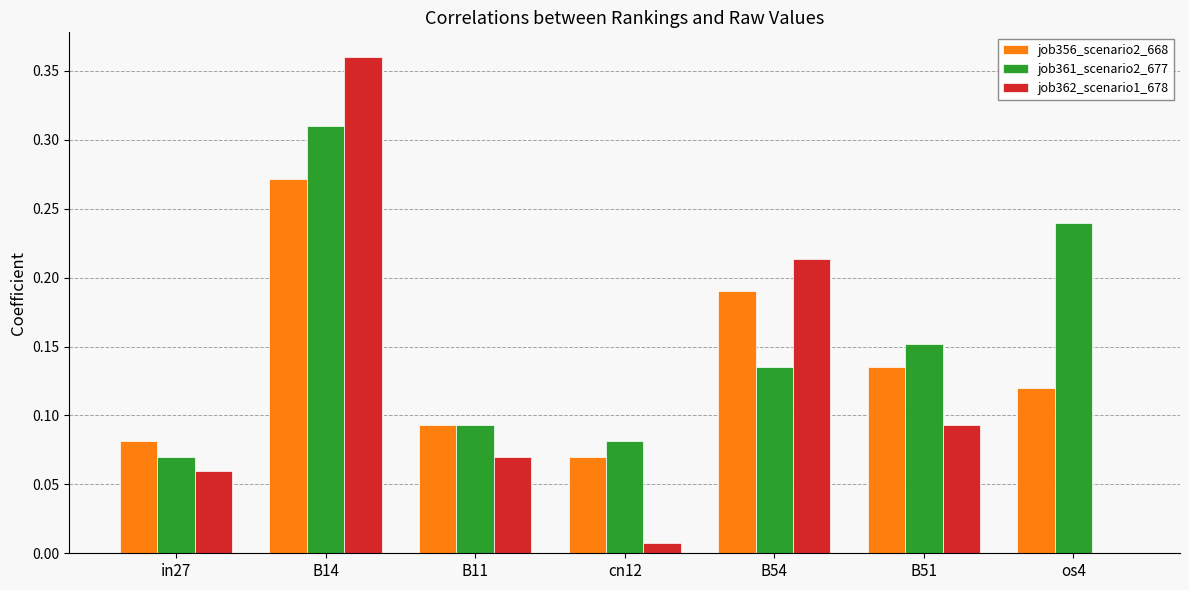

Which series has the largest total across all categories?

job361_scenario2_677